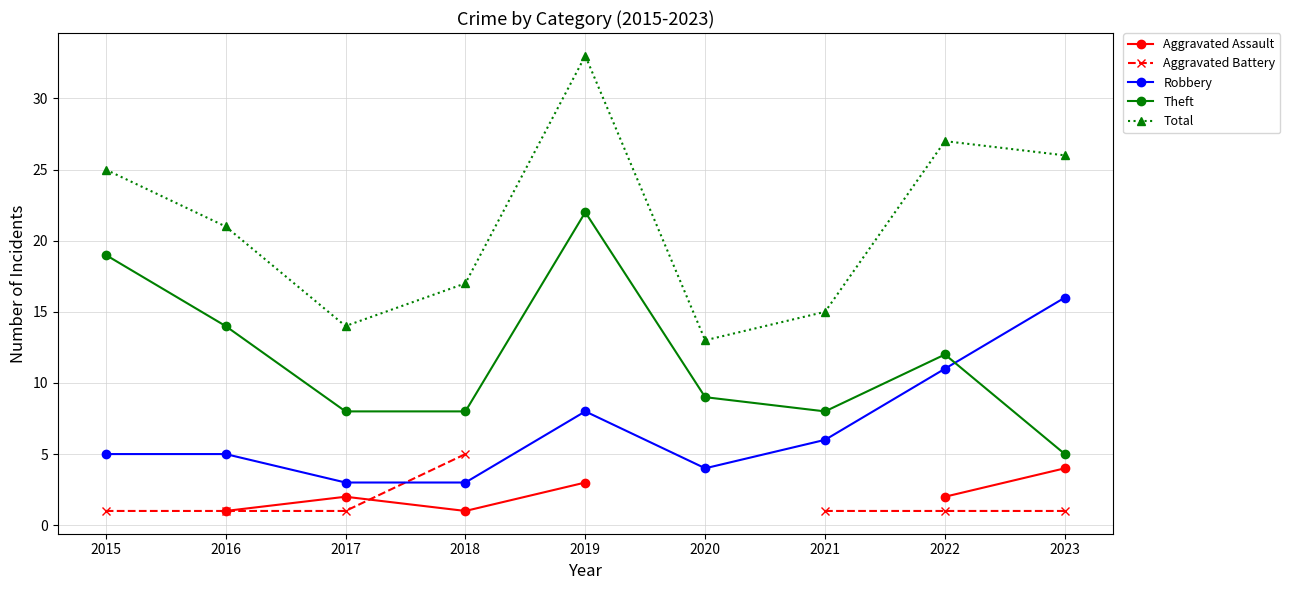

Where is Total nearest to the value 23?

2015